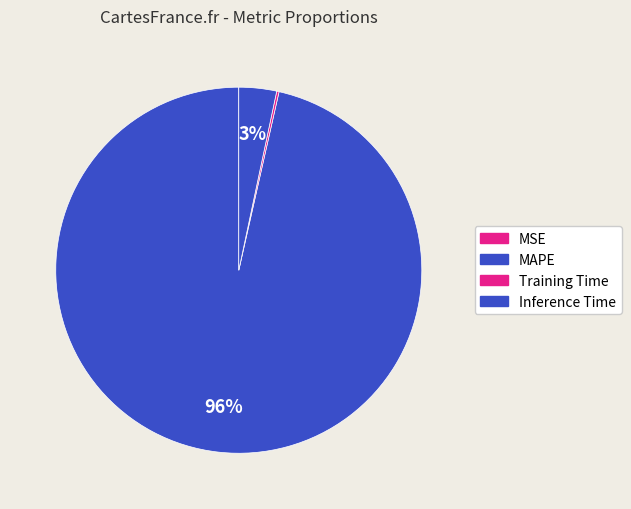

Which has a higher value, Inference Time or MSE?

Inference Time